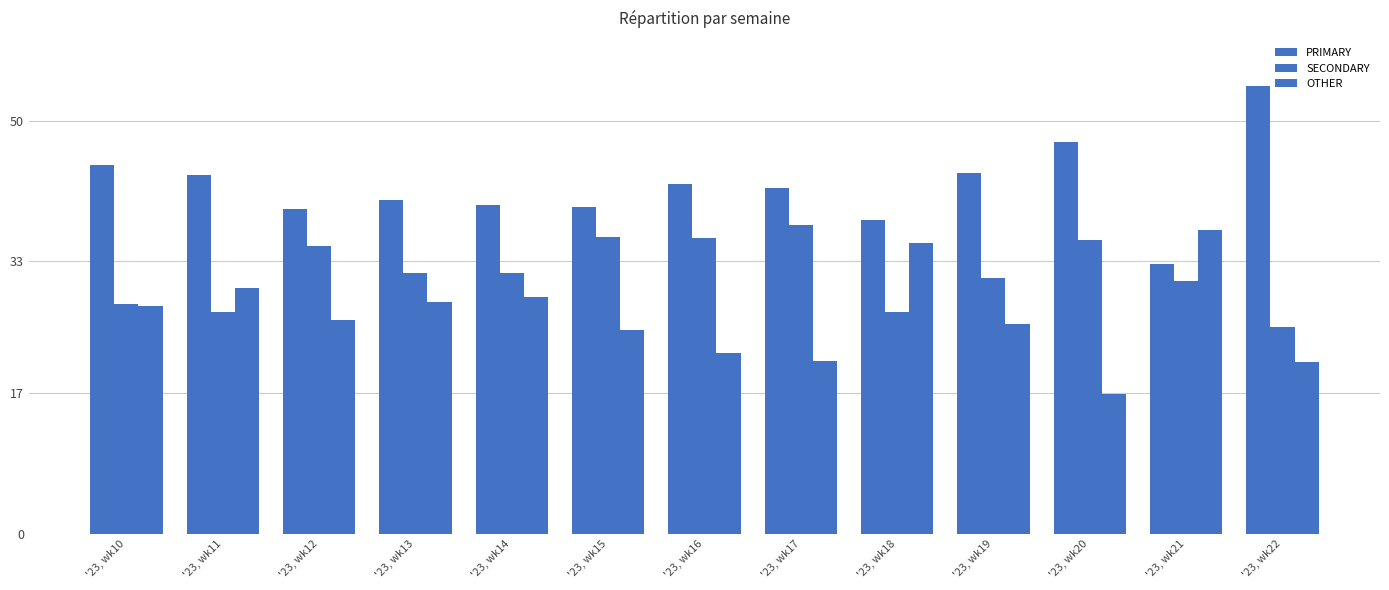

At which category is the sum across all series the highest?

'23, wk17